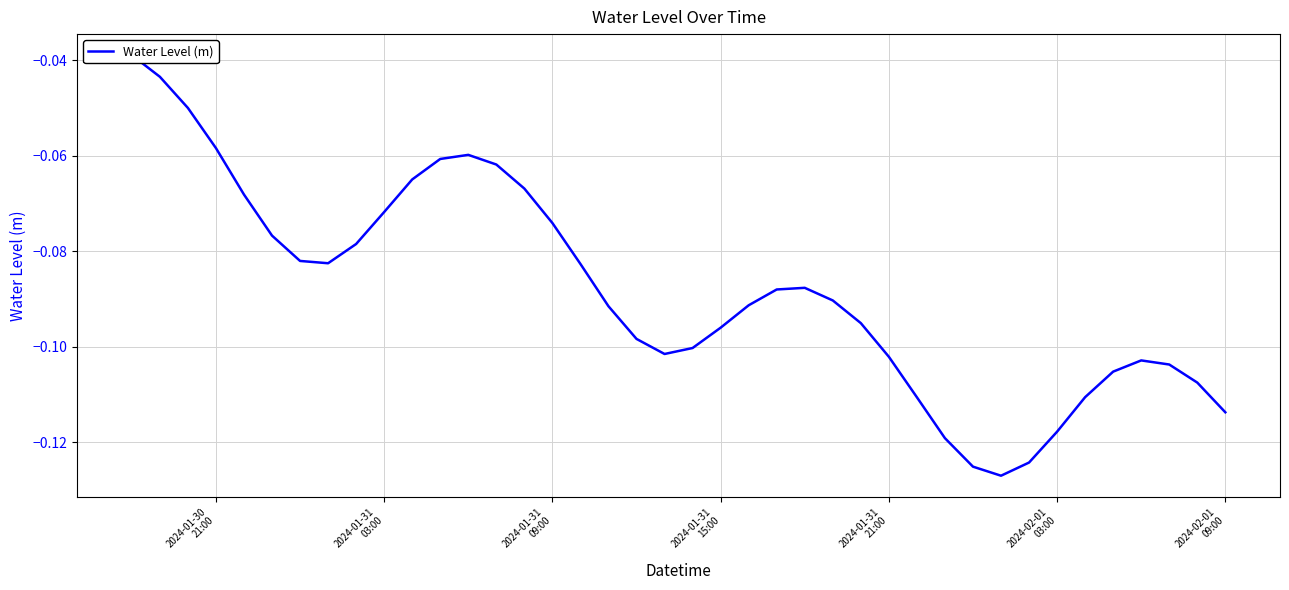

What is the minimum value shown in the chart?

-0.1